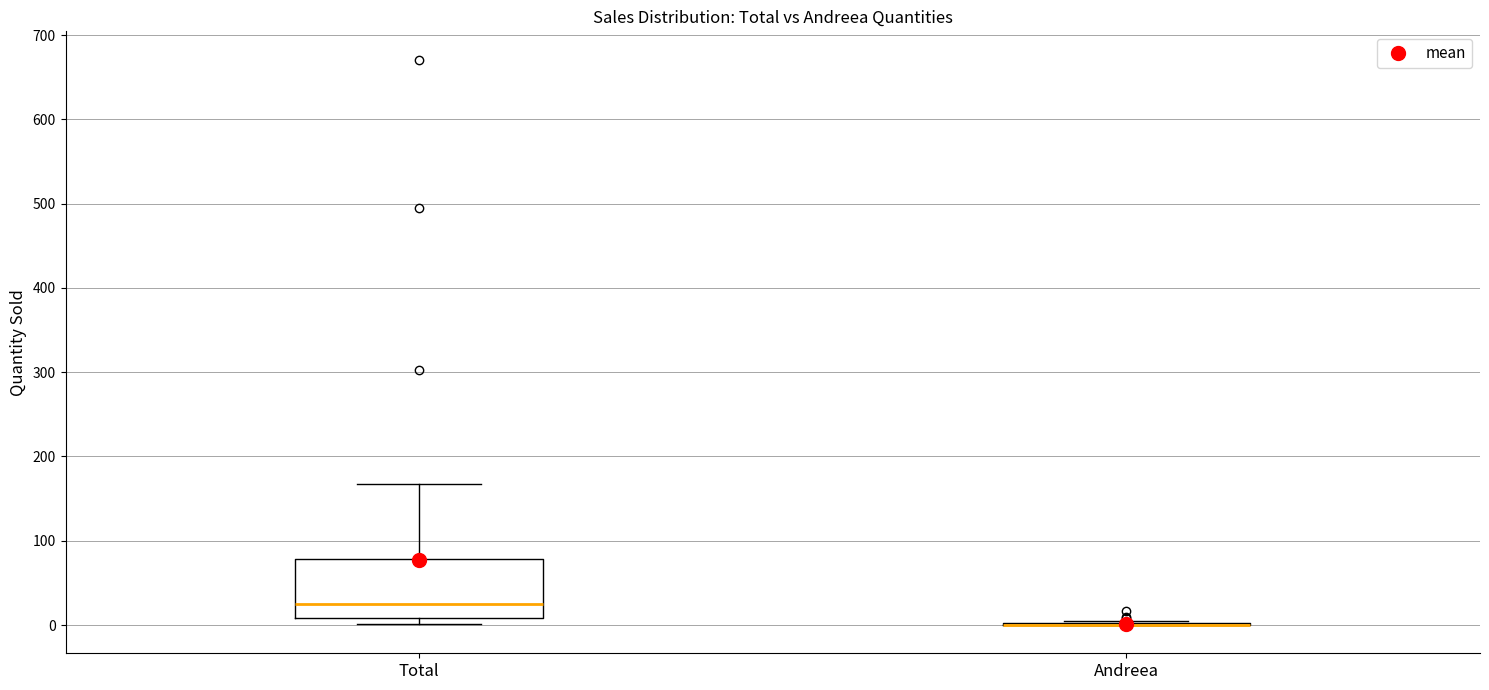

Reading left to right, read every box against the y-axis: the position of its median line, the range the box covers, and the ends of its whiskers. The values are not printed on the chart, so give them approximately, as read against the axis.

Total: median 30, box 10 to 80, whiskers 0 to 170
Andreea: box collapsed to a line at 0, whiskers 0 to 10